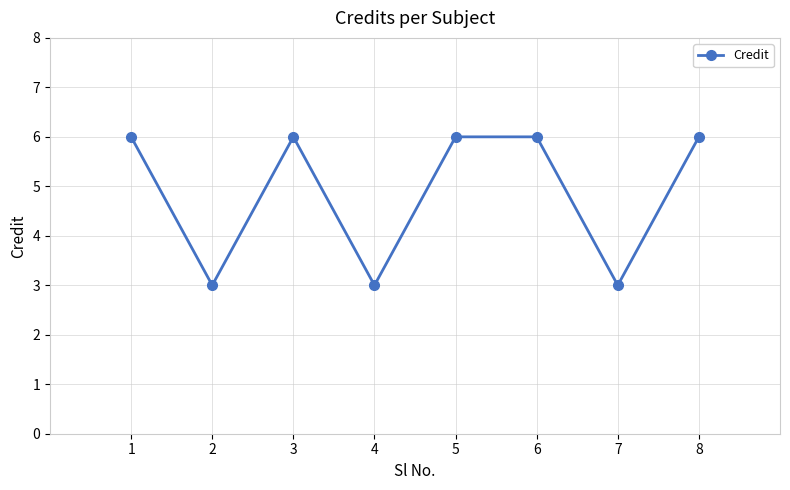

What is the smallest value displayed?

3